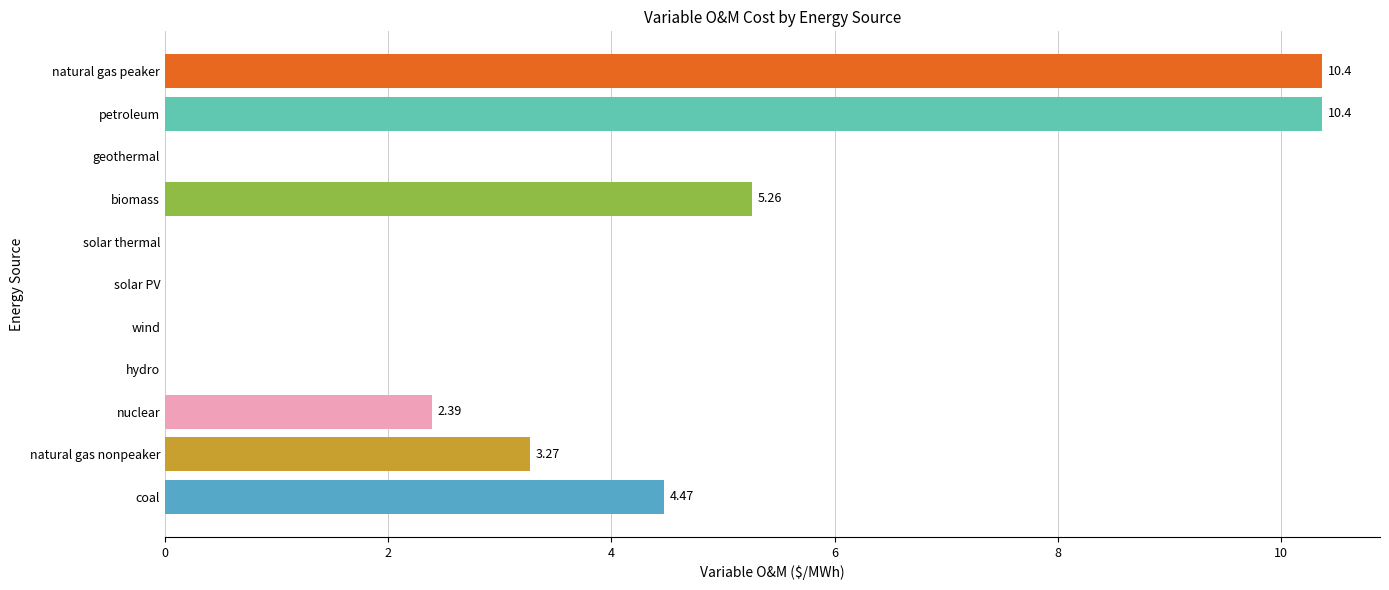

Does the chart contain stacked bars?

No